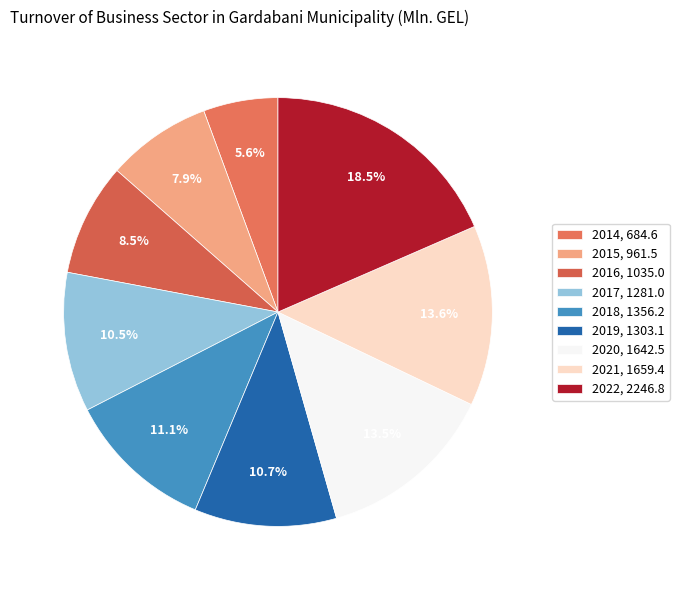

Is 2019 the majority of the pie?

No